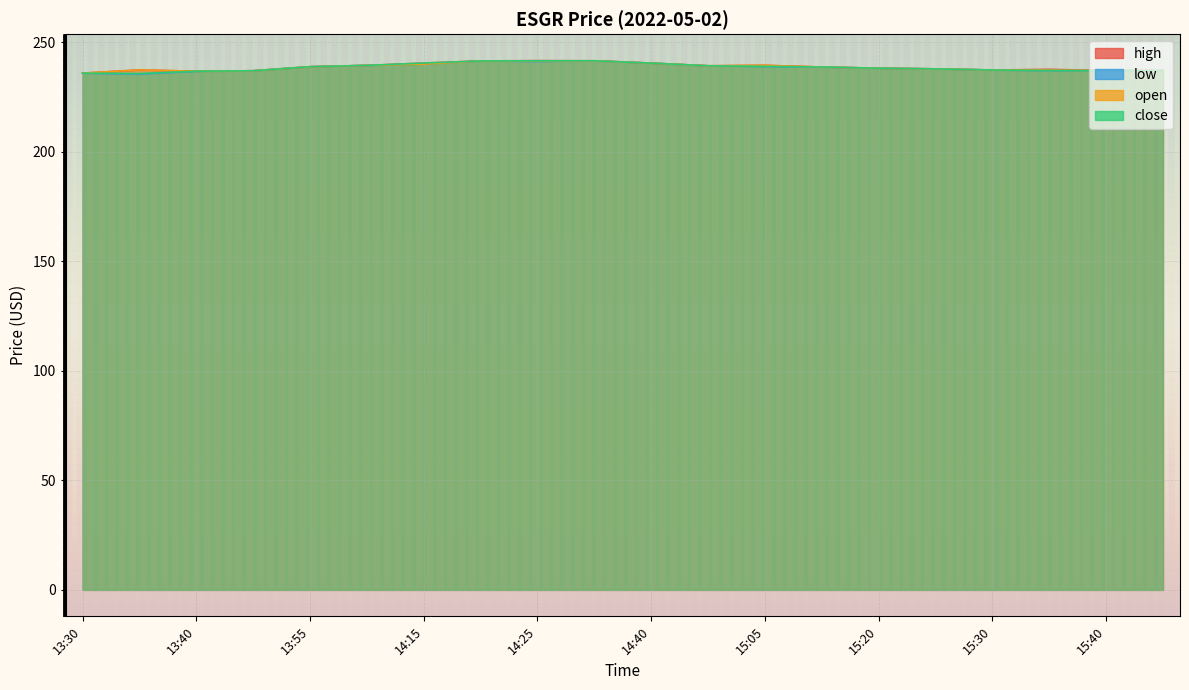

At which label is high closest to 238?

15:25